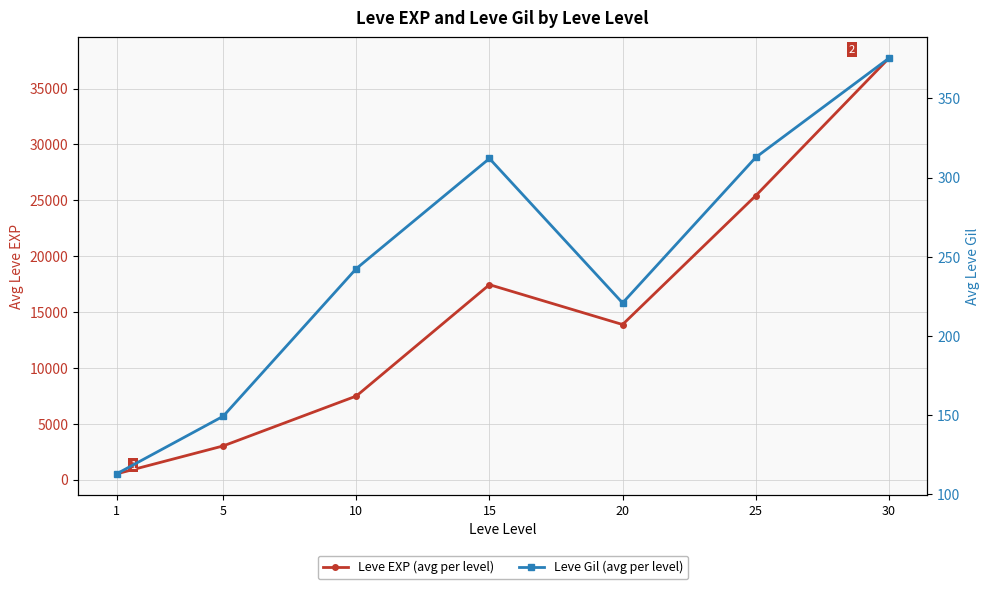

Which label corresponds to the largest value in the chart?

30